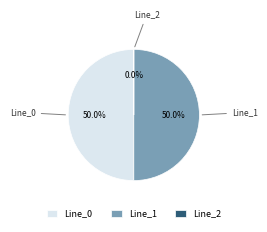

What portion of the pie excludes Line_0?

50.0%